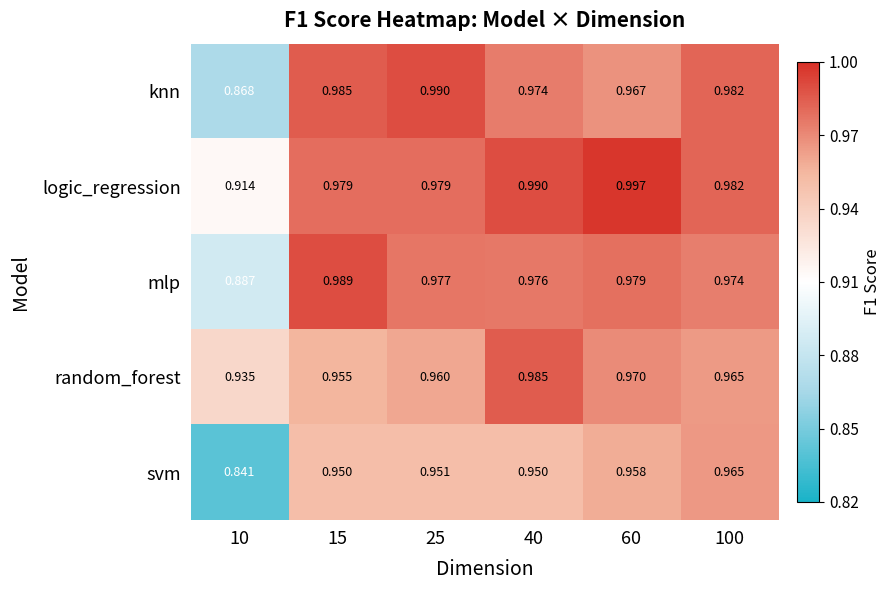

Which series has the widest spread of values?

svm